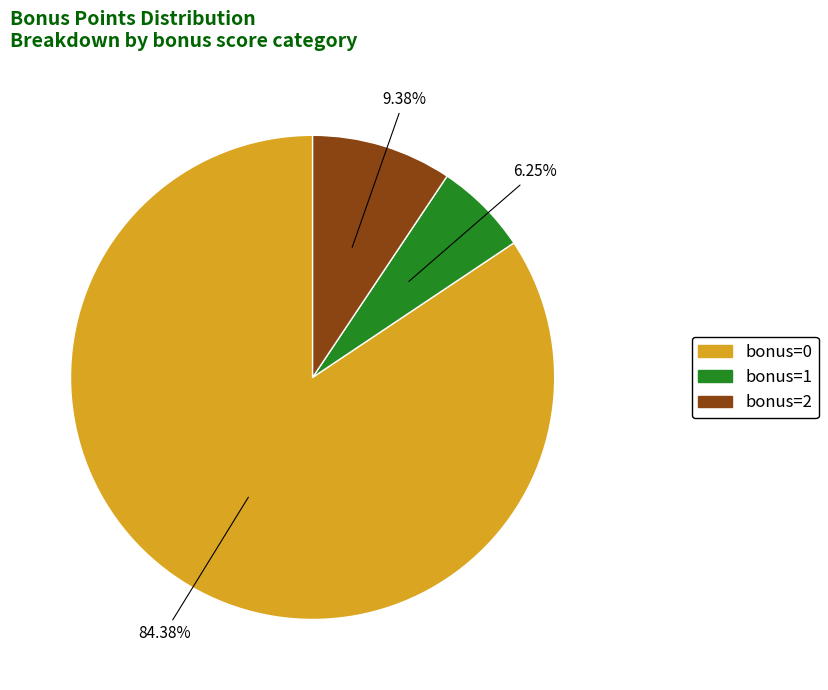

Is there any slice that represents more than half of the pie?

Yes